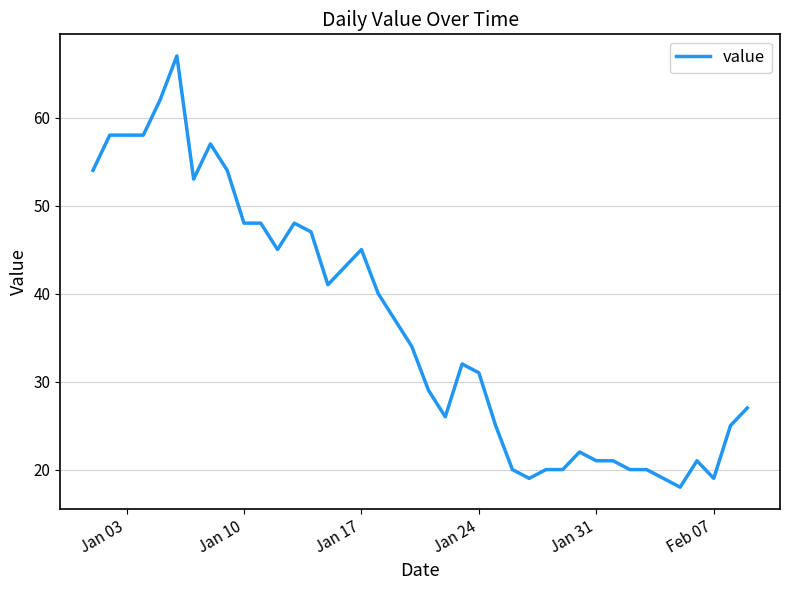

What is the maximum value shown in the chart?

67